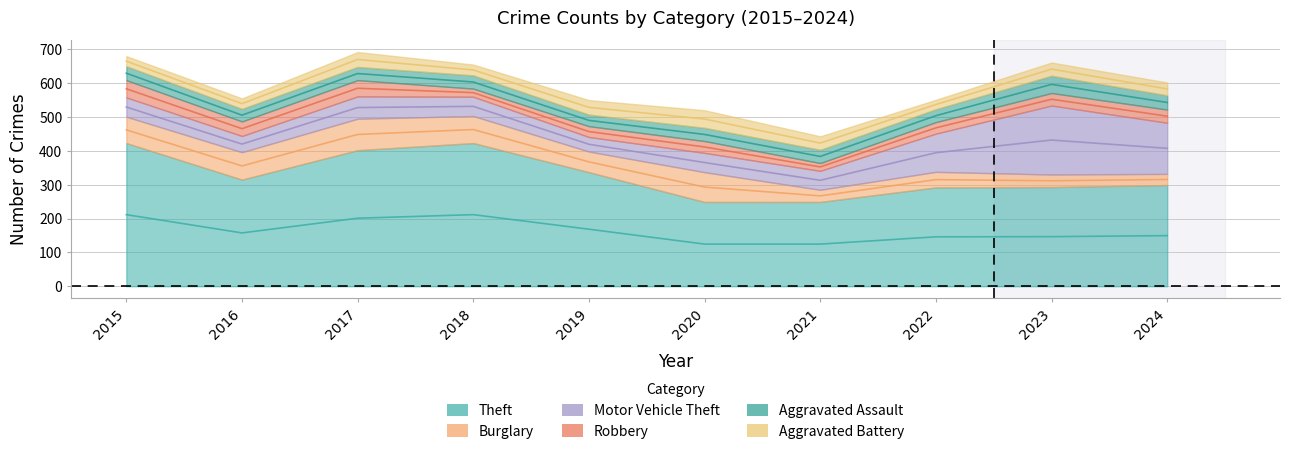

The value of Aggravated Battery at 2020 is 83. True or false?

False